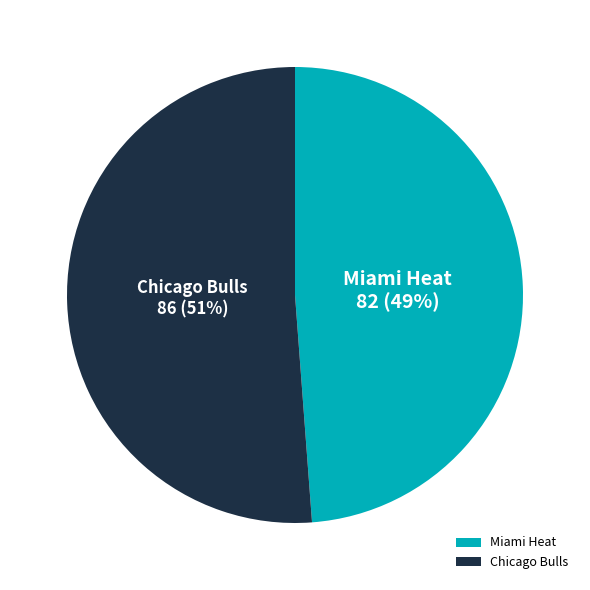

To the nearest percent, what is the difference between the Miami Heat and Chicago Bulls slice percentages?

2%